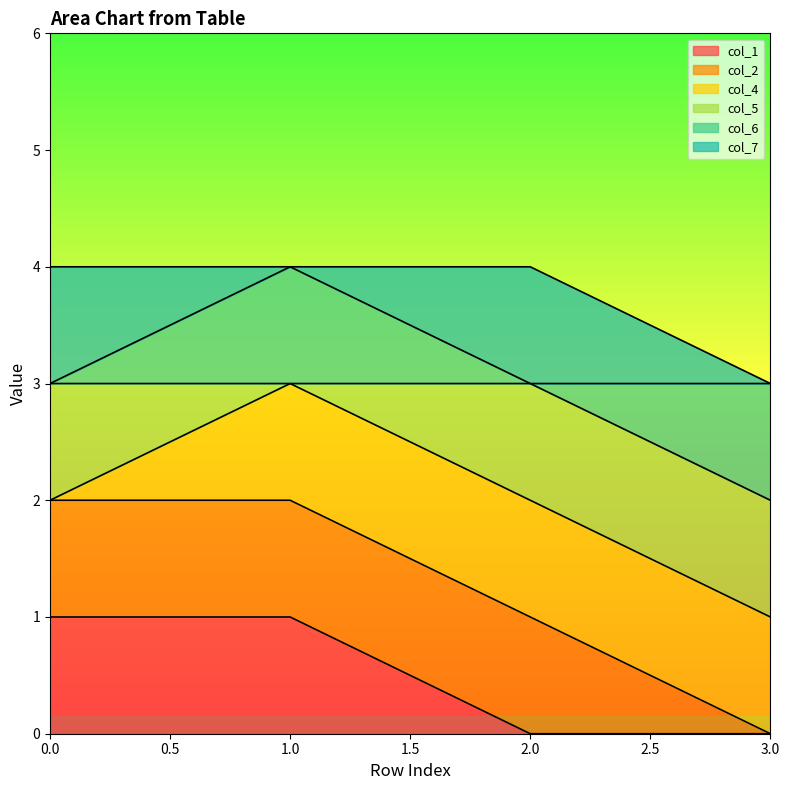

The value of col_1 at 3.0 is 0. True or false?

True